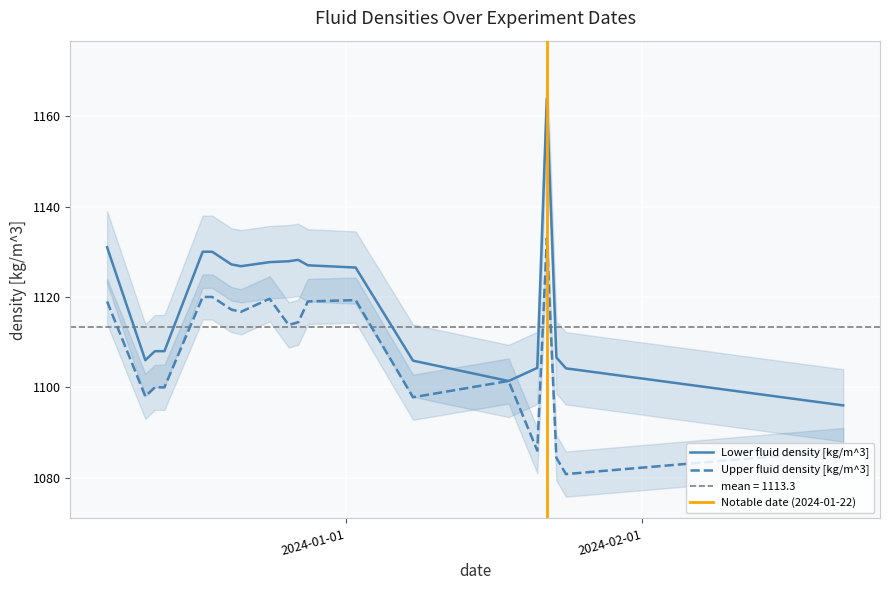

In Lower fluid density [kg/m^3], how many points are lower than both neighbors (excluding endpoints)?

3